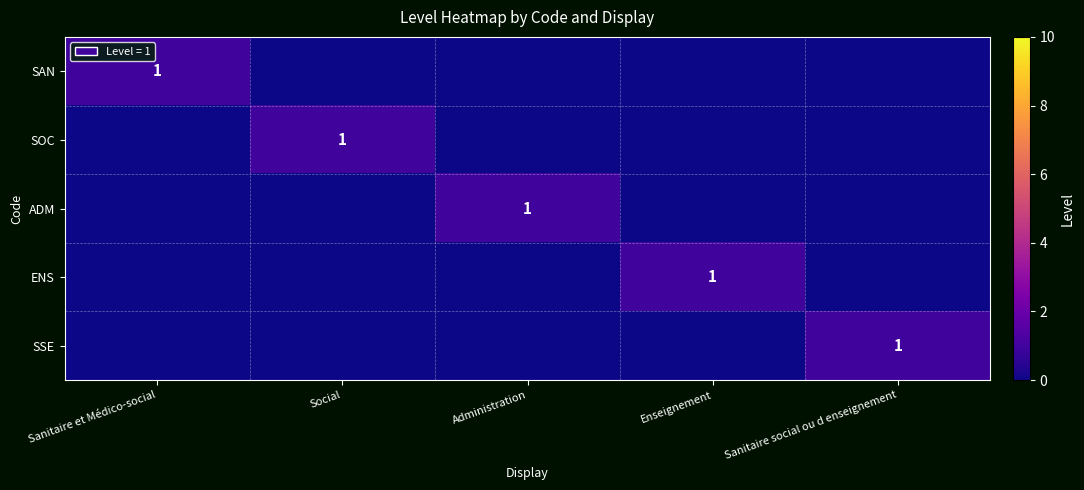

The value of ENS at Enseignement is 1. True or false?

True